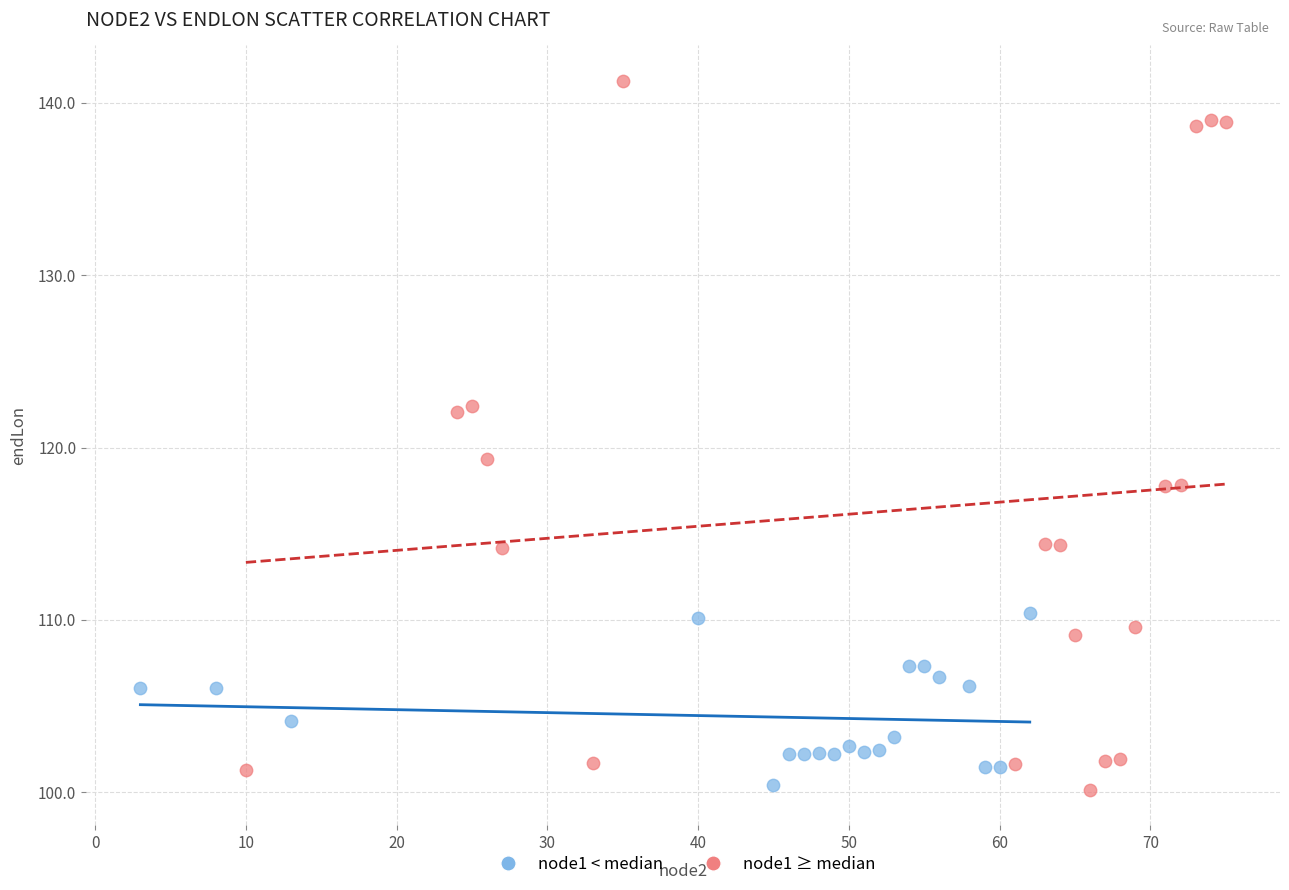

Which series has the largest Y range (max minus min)?

node1 ≥ median